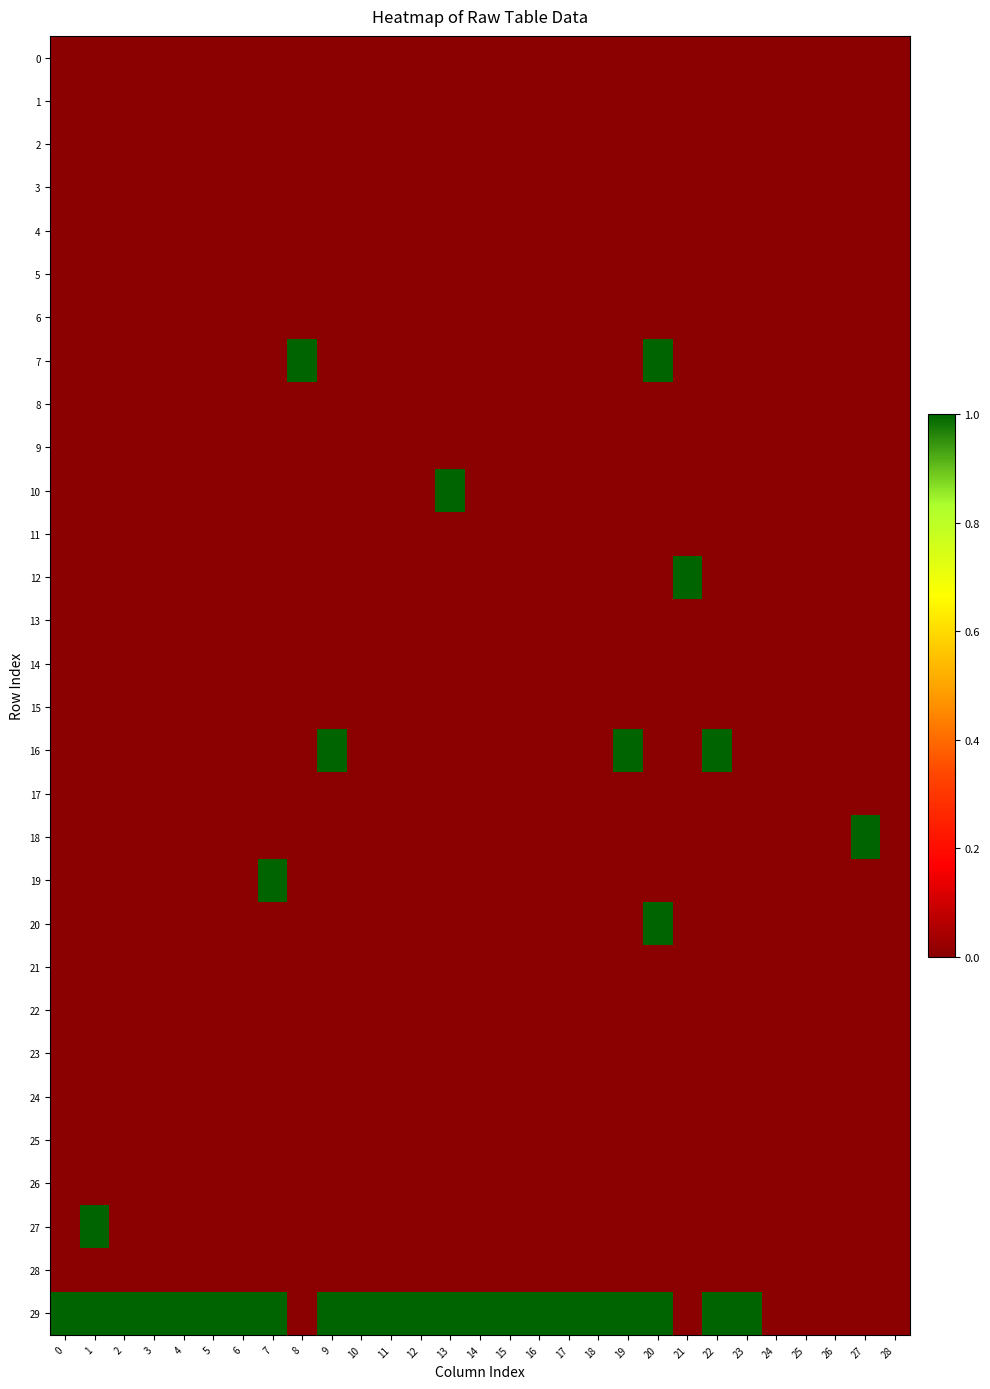

Between 7 and 8, which series saw the biggest shift?

7